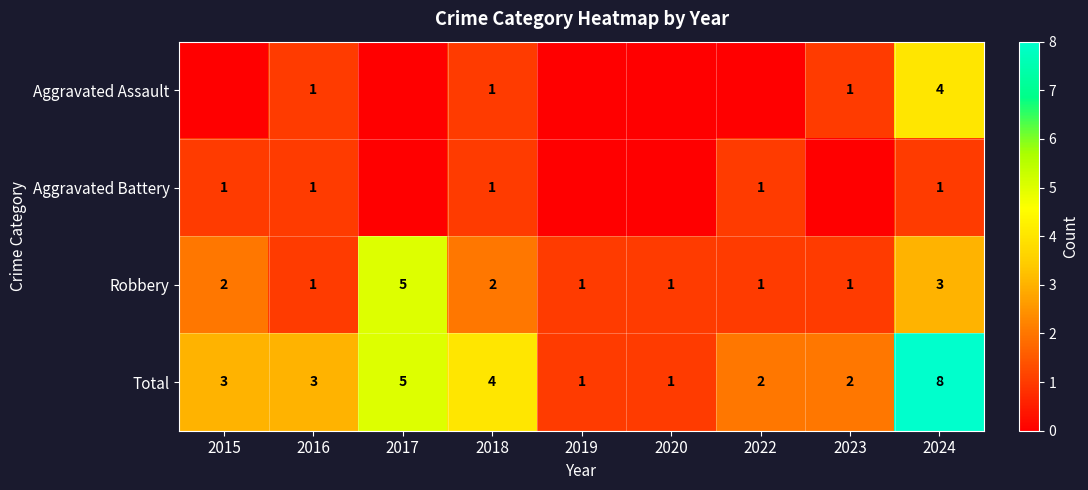

The value of Aggravated Assault at 2024 is 4. True or false?

True